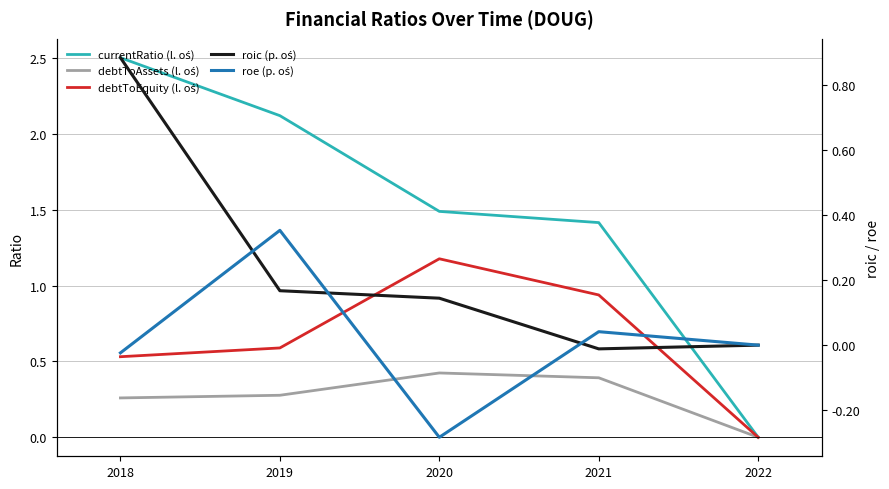

Reading right to left, list all the values displayed in this chart.

currentRatio (l. oś): 2022=0.0	2021=1.4	2020=1.5	2019=2.1	2018=2.5
debtToAssets (l. oś): 2022=0.0	2021=0.4	2020=0.4	2019=0.3	2018=0.3
debtToEquity (l. oś): 2022=0.0	2021=0.9	2020=1.2	2019=0.6	2018=0.5
roic (p. oś): 2022=0.0	2021=-0.0	2020=0.1	2019=0.2	2018=0.9
roe (p. oś): 2022=0.0	2021=0.0	2020=-0.3	2019=0.4	2018=-0.0